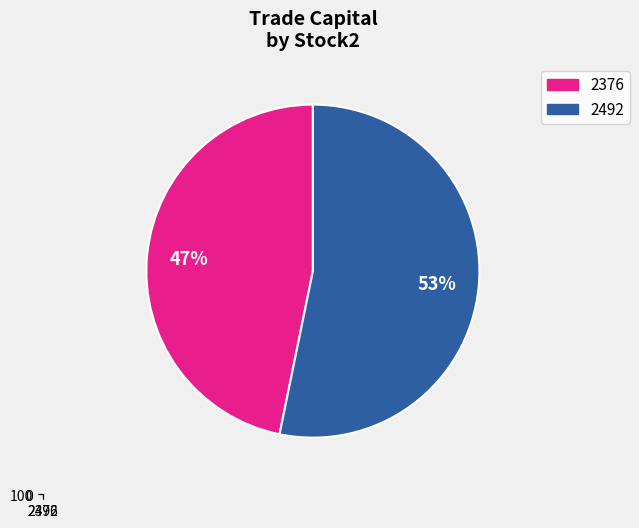

How many segments does this pie chart have?

2